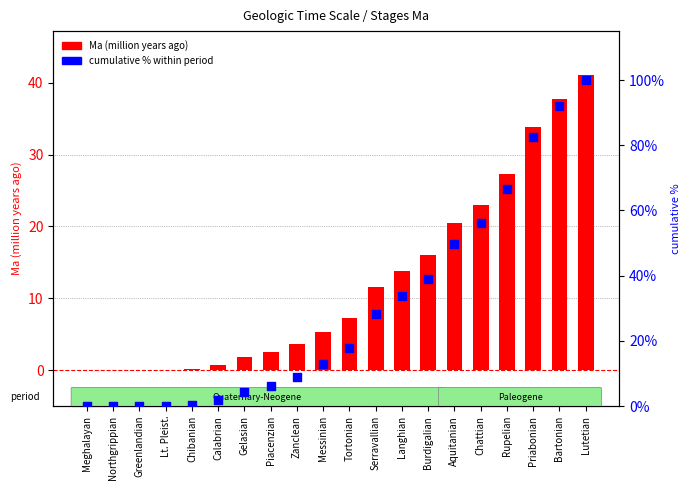

Which series has the largest total across all categories?

cumulative % within period